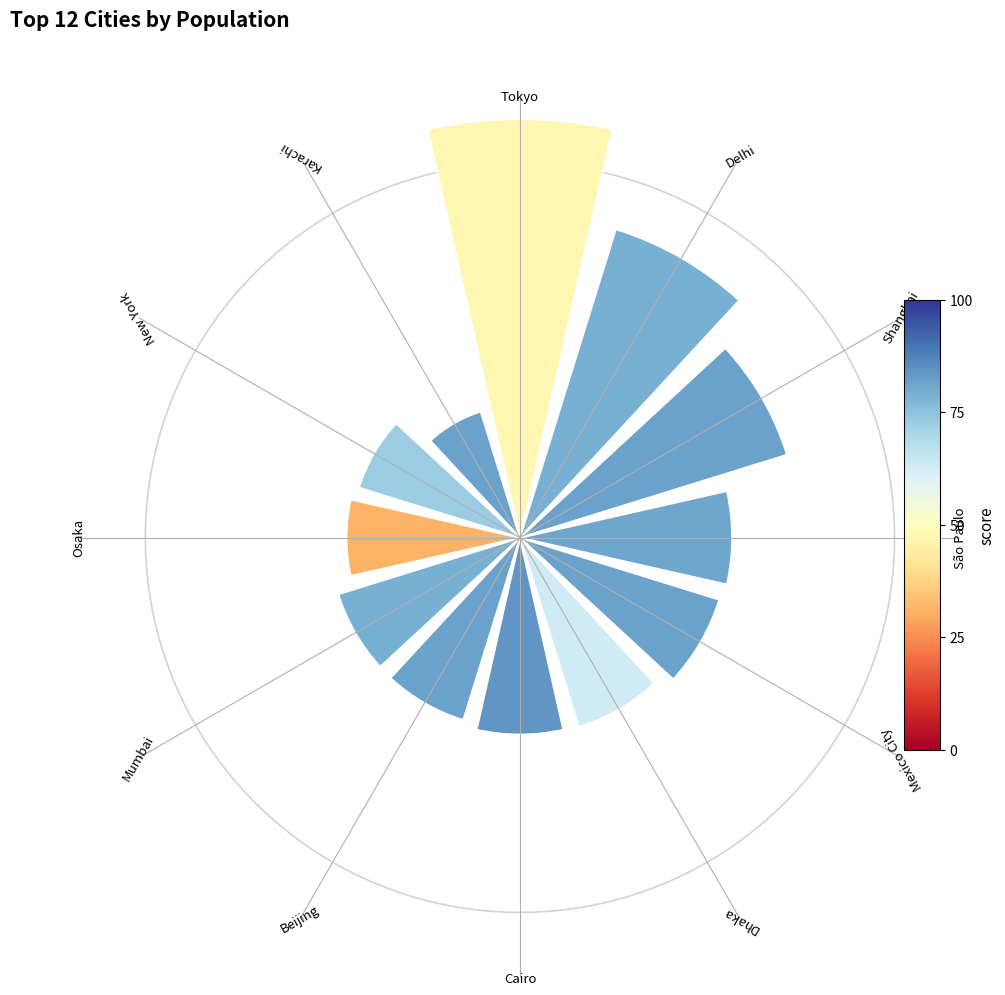

True or false: 6 accounts for 1% of the total.

False